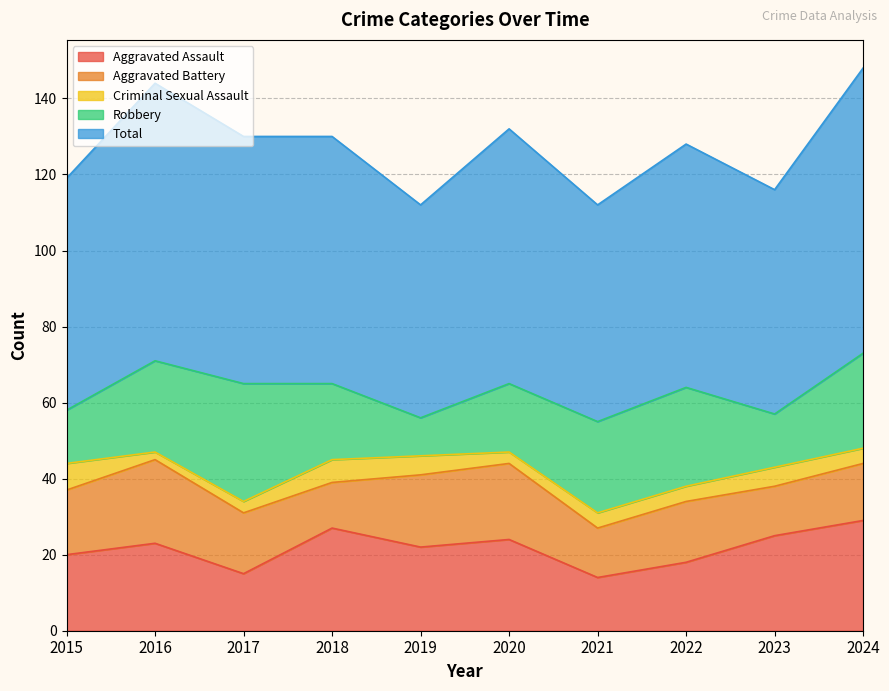

What is the value of the Aggravated Assault point at the 6th from the left?

24